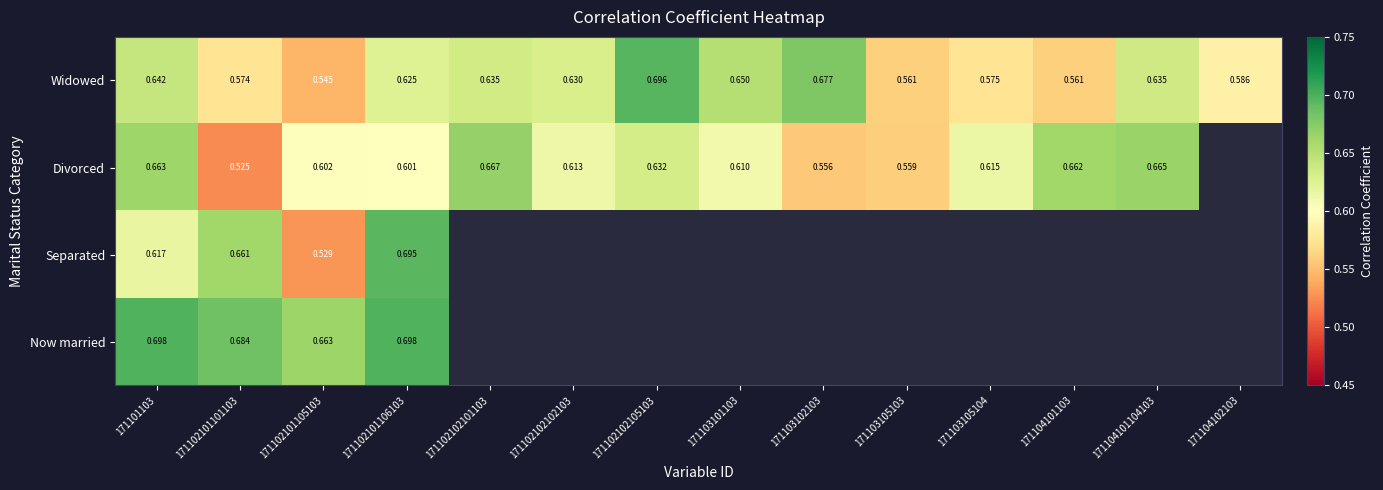

Which label corresponds to the smallest value in the chart?

171102101101103